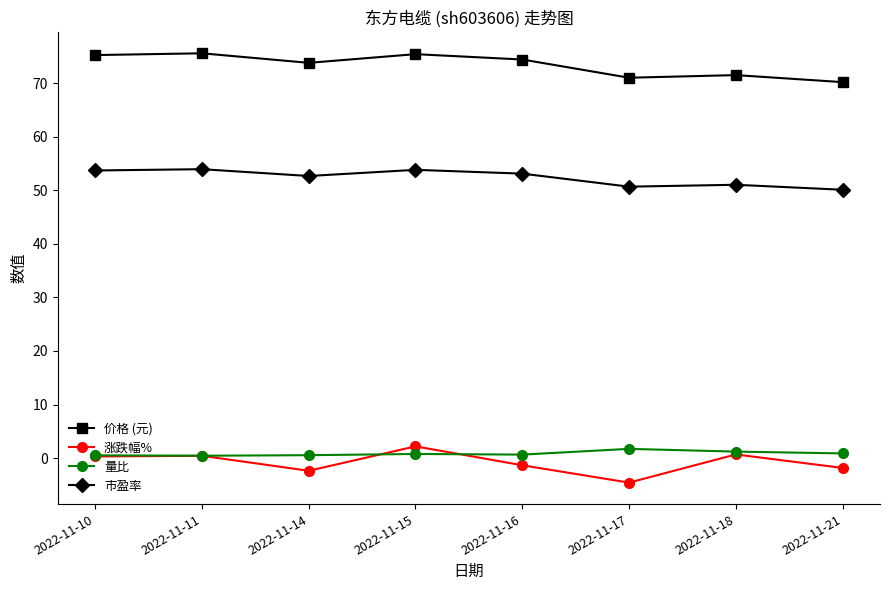

True or false: 价格 (元) and 市盈率 intersect in this chart.

False